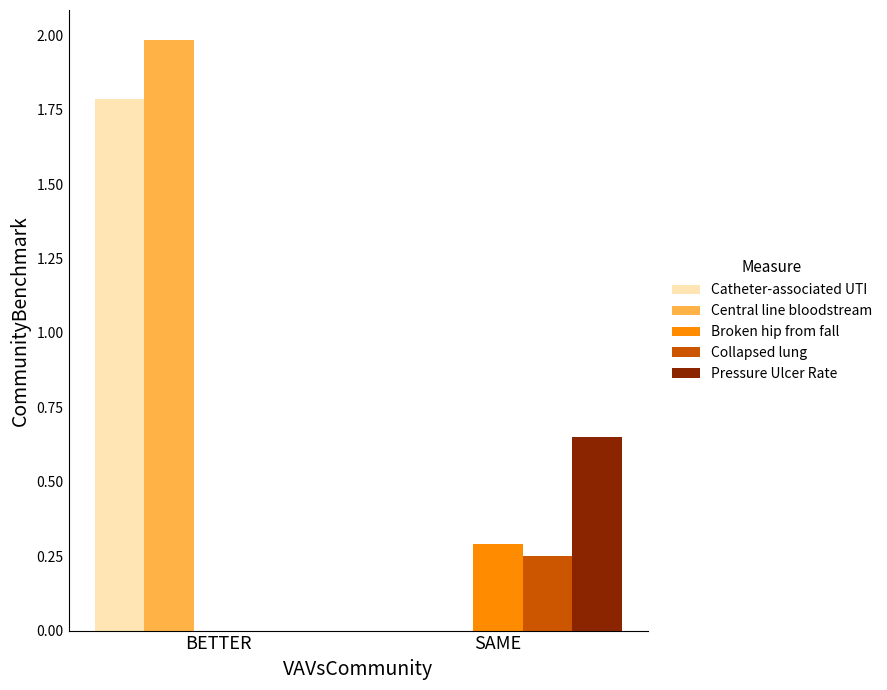

What is the greatest value displayed?

2.0